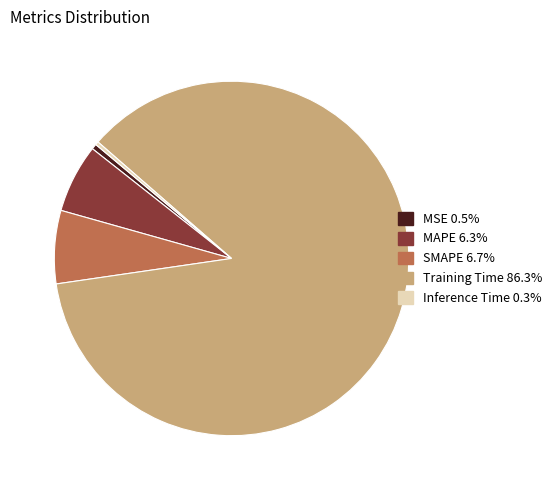

Which has a higher value, MAPE or Inference Time?

MAPE